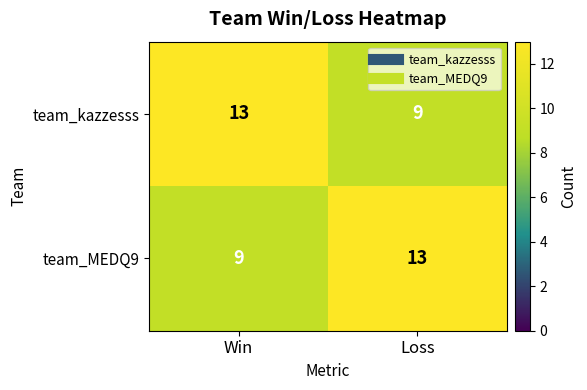

What is the difference between the highest and lowest values at Win?

4